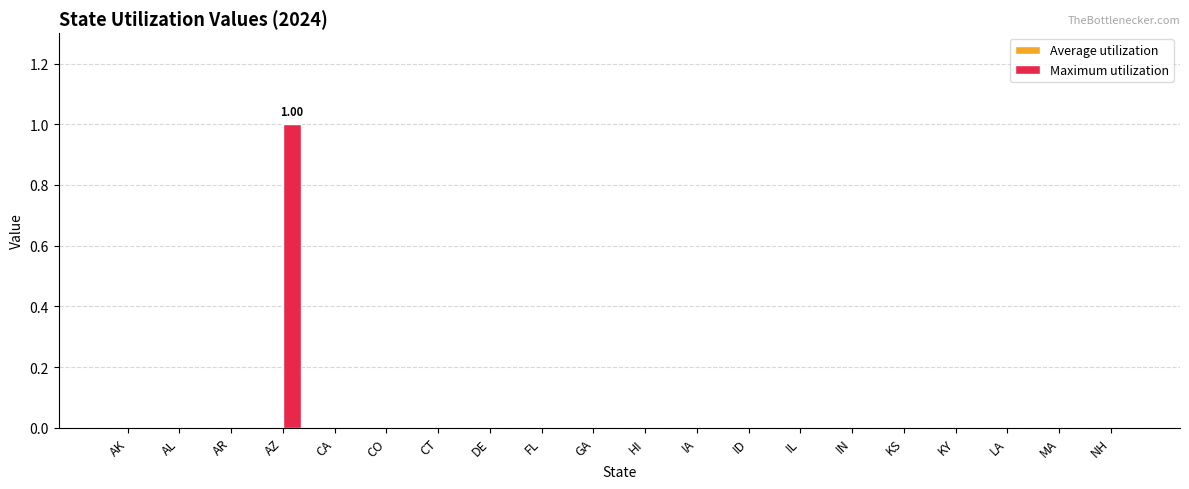

At which category does the chart reach its peak across all series?

AZ